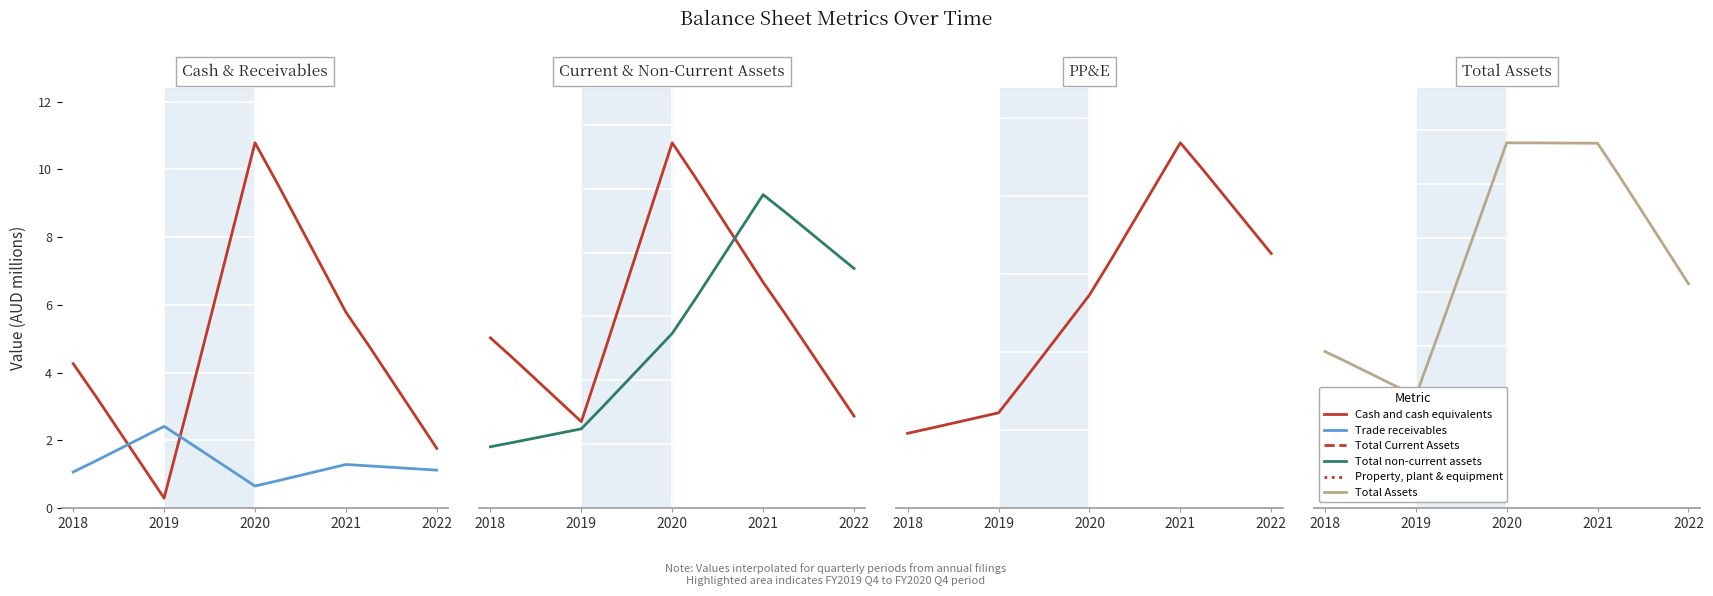

The Property, plant and equipment series shows 3.9 at 6. True or false?

True